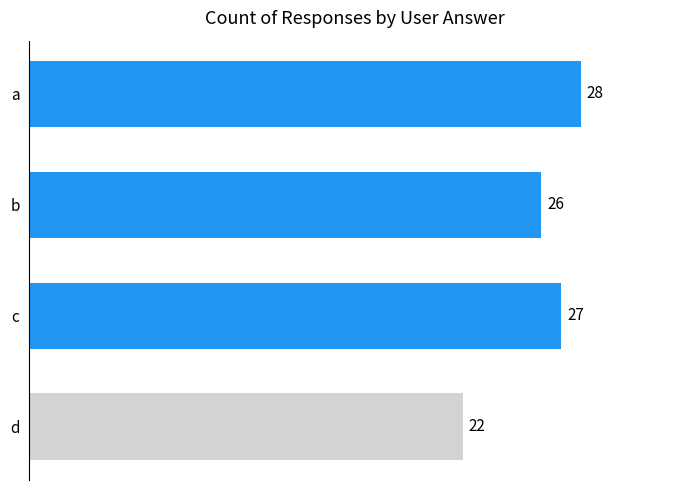

Which label corresponds to the smallest value in the chart?

d